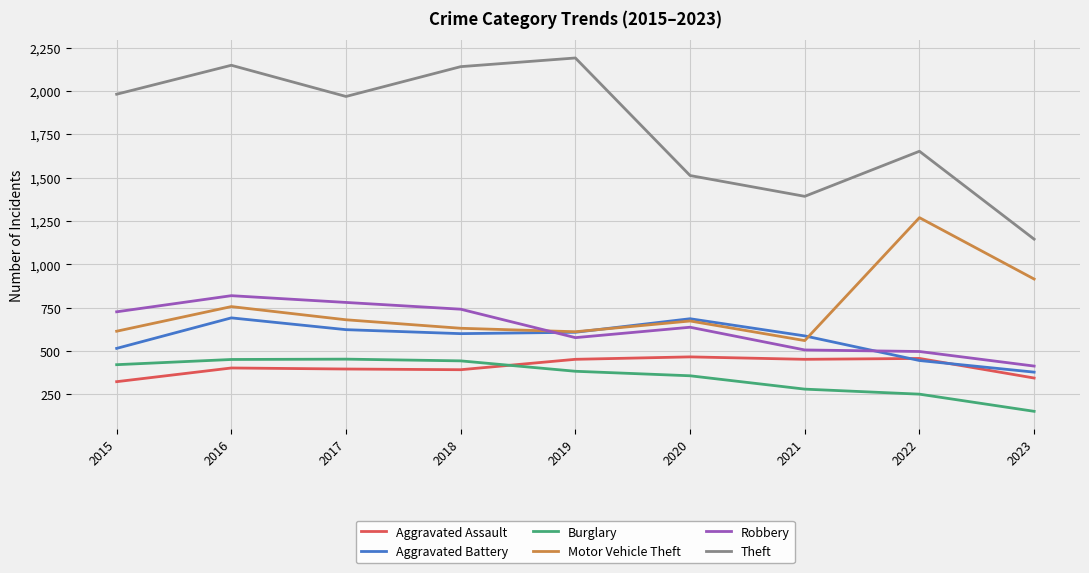

Where is the first local maximum for Theft?

2016